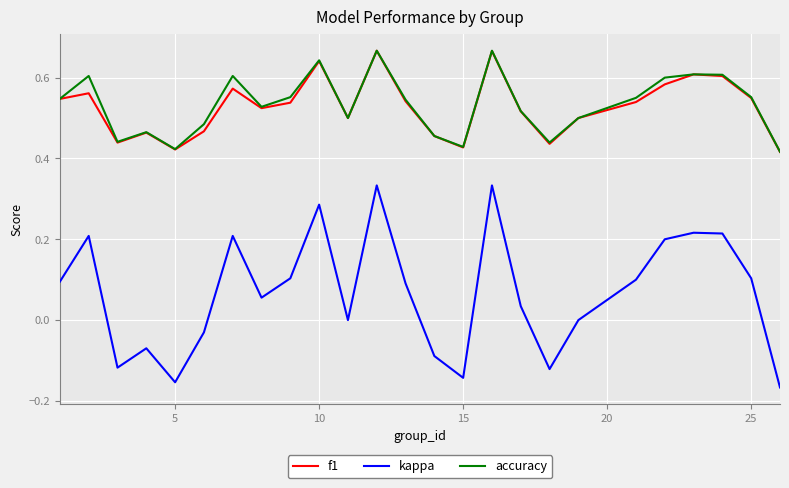

Does the chart display data point markers on the line(s)?

No